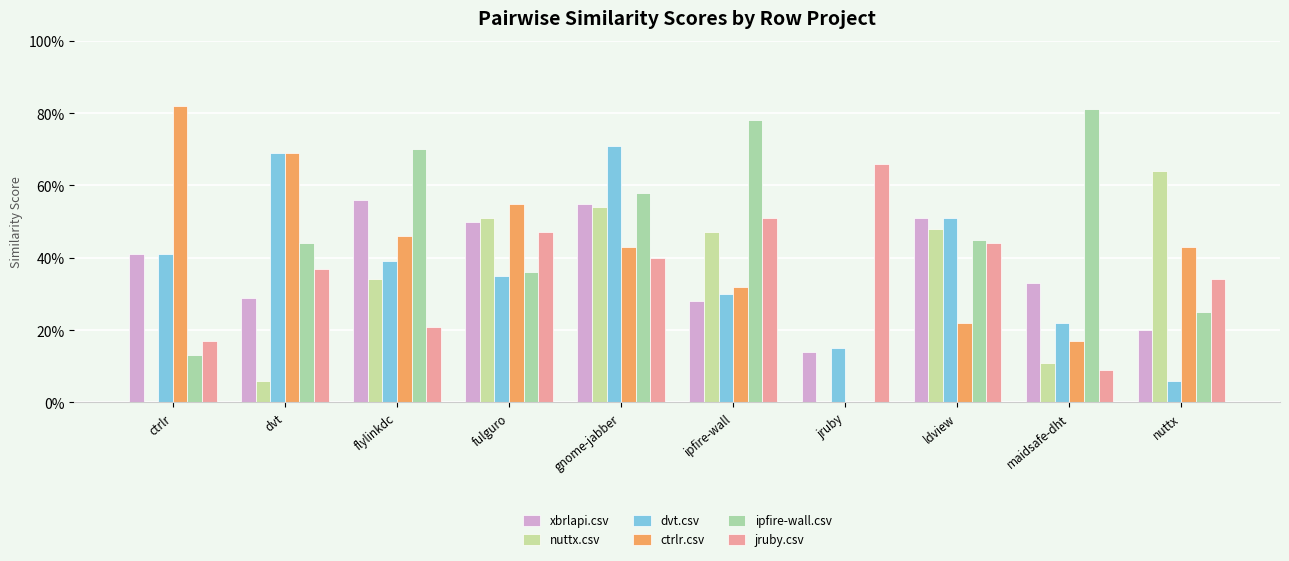

What is the sum of the jruby.csv values at ipfire-wall and gnome-jabber?

0.9